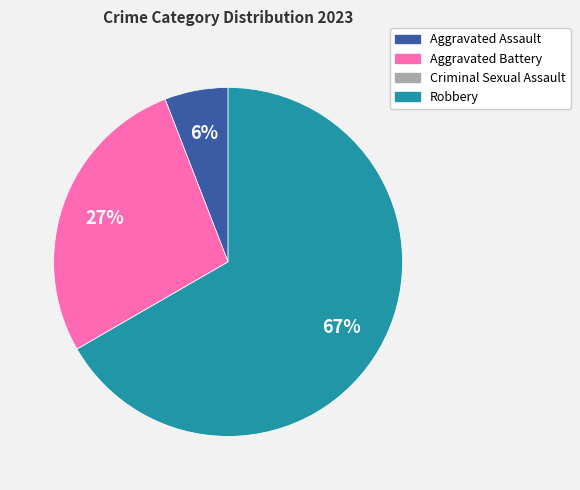

Is it true that Aggravated Assault is 6% of the pie?

True